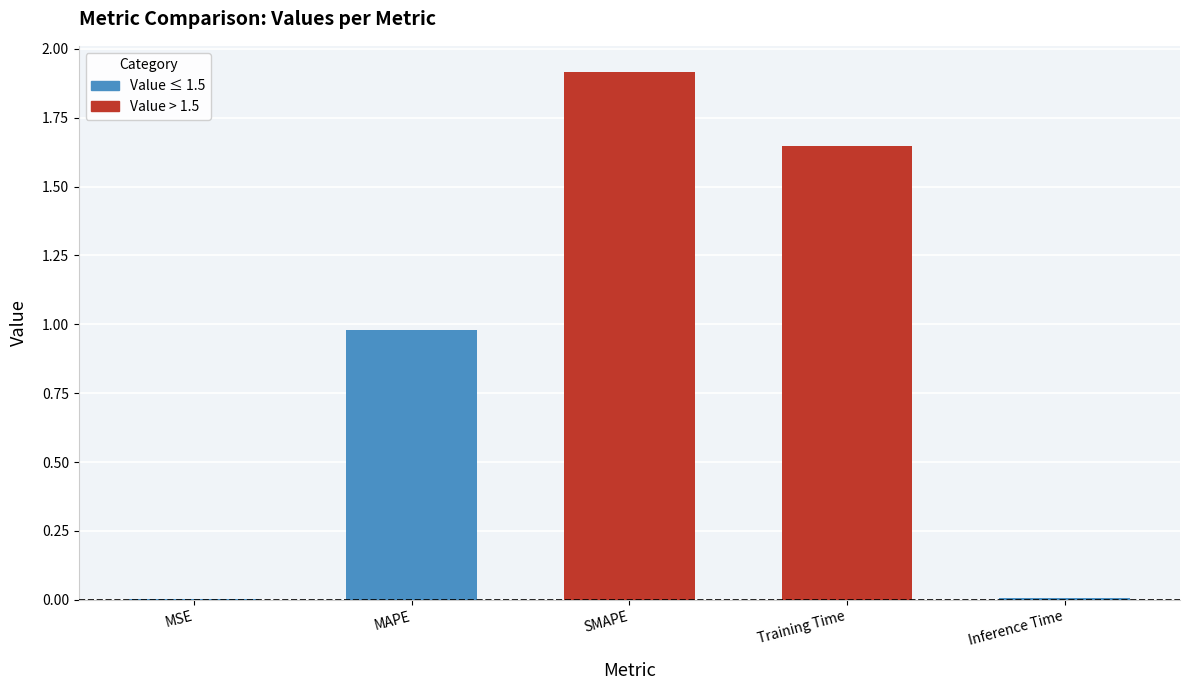

Between Inference Time and MAPE, which is larger?

MAPE